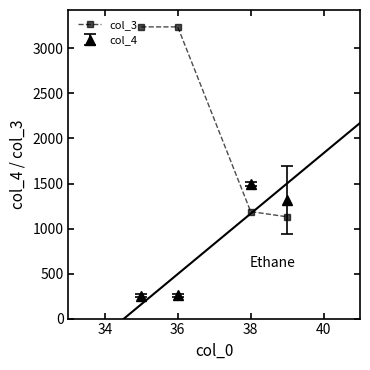

What is the minimum value shown in the chart?

1130.1